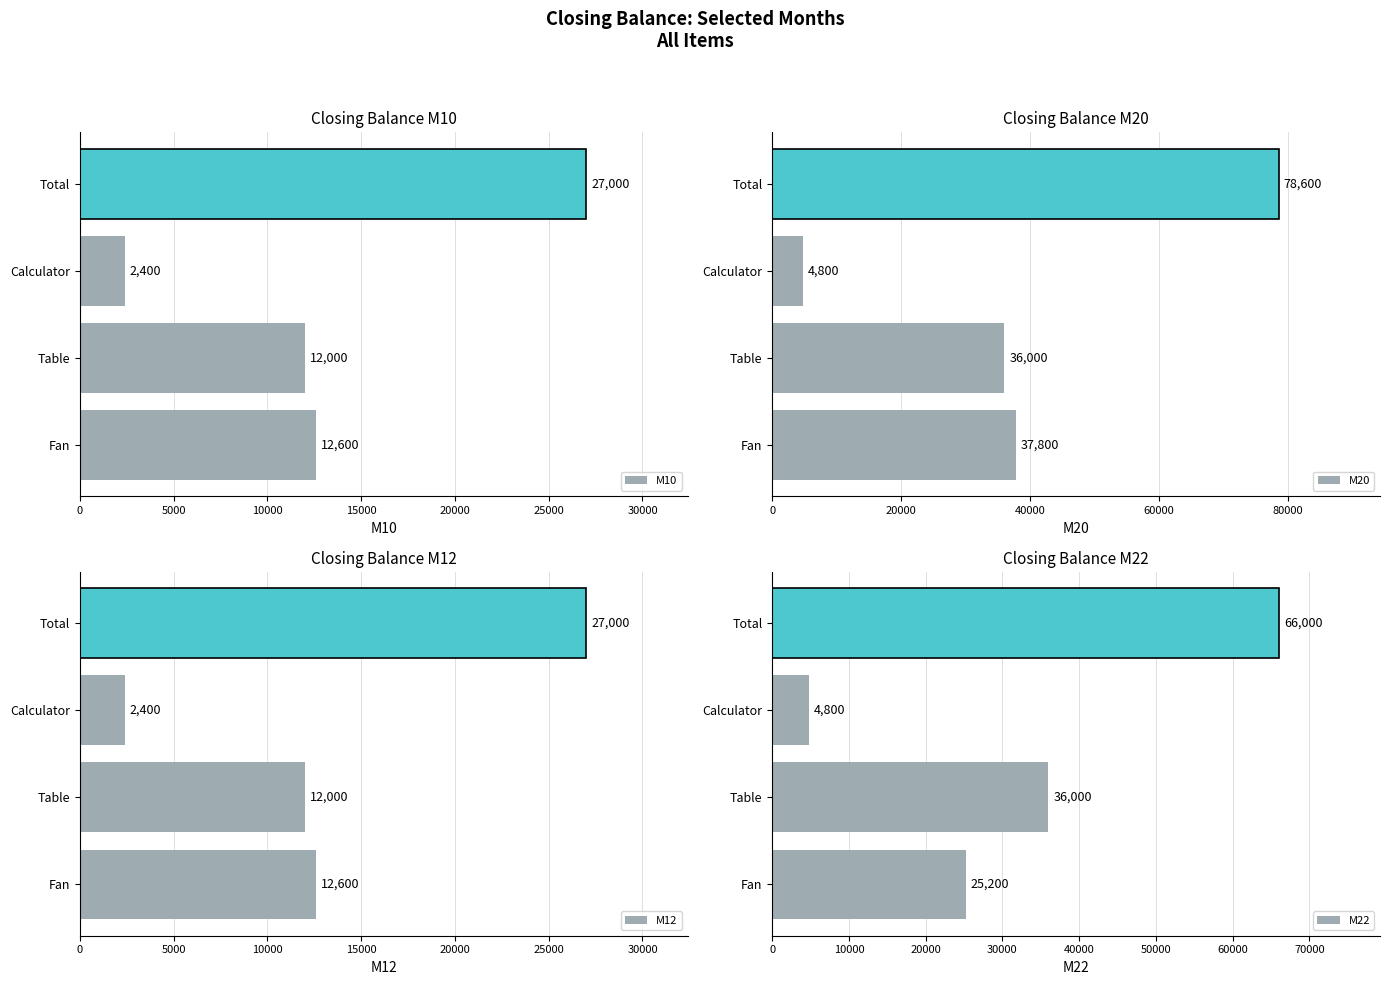

List the series in order of their peak value, highest first.

M20, M22, M10, M12